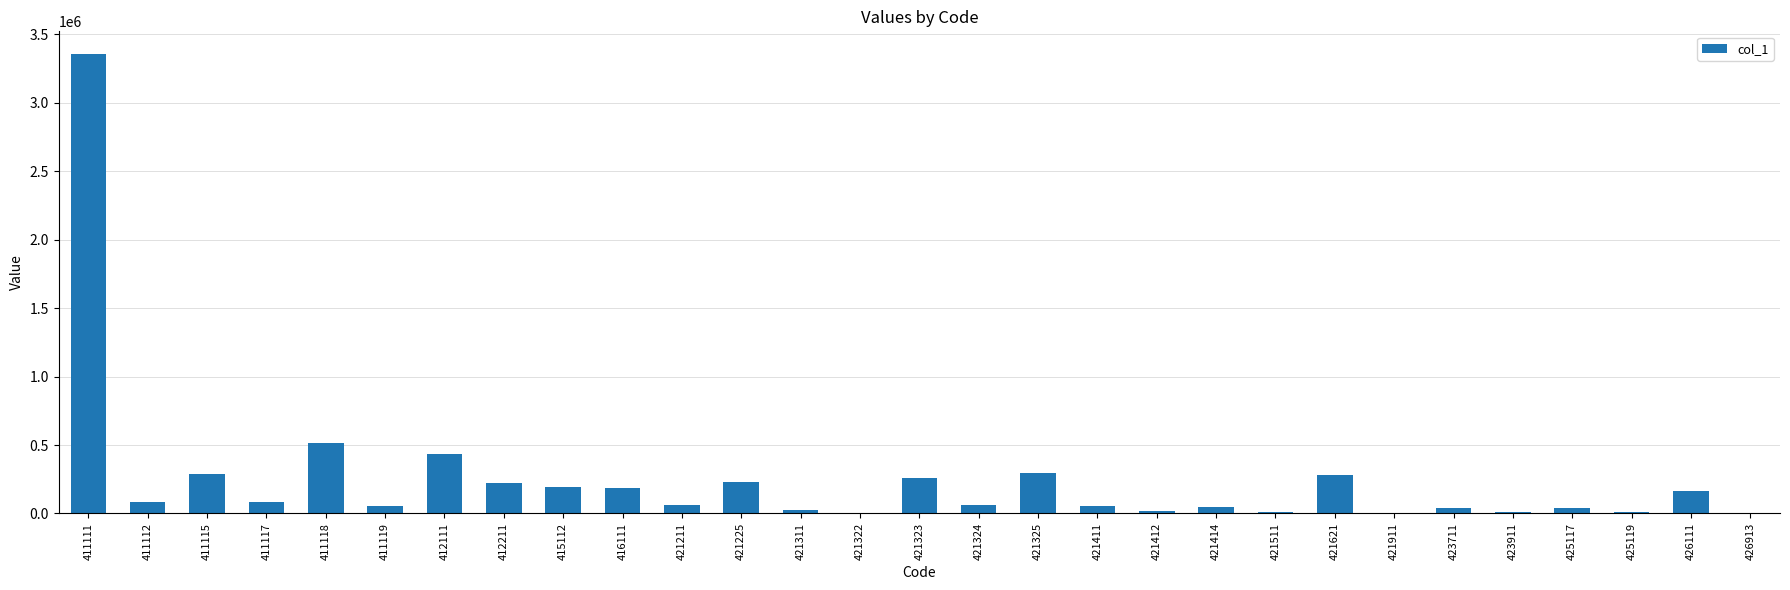

Between 411117 and 421412, which is larger?

411117